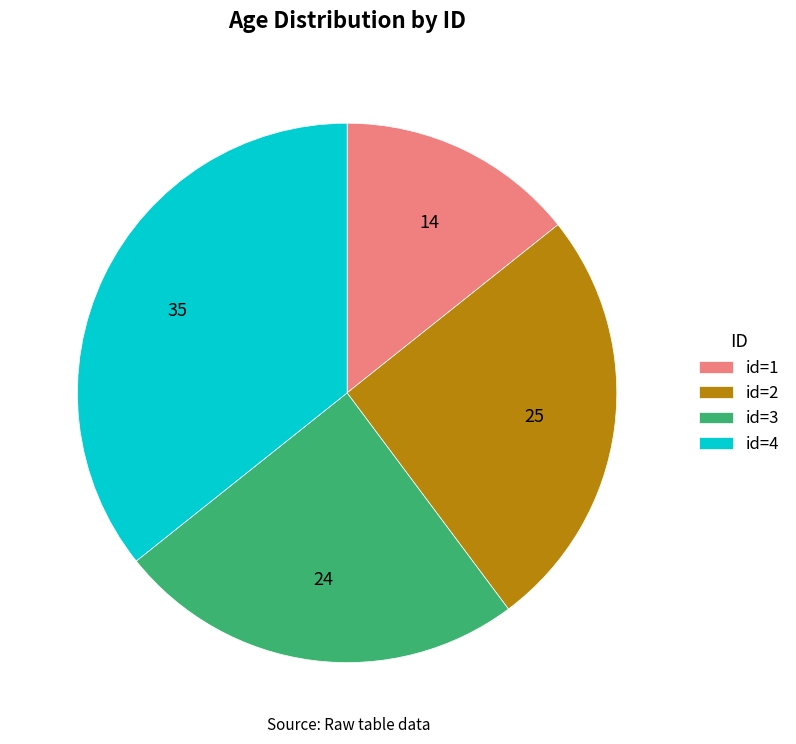

True or false: id=2 accounts for 26% of the total.

True